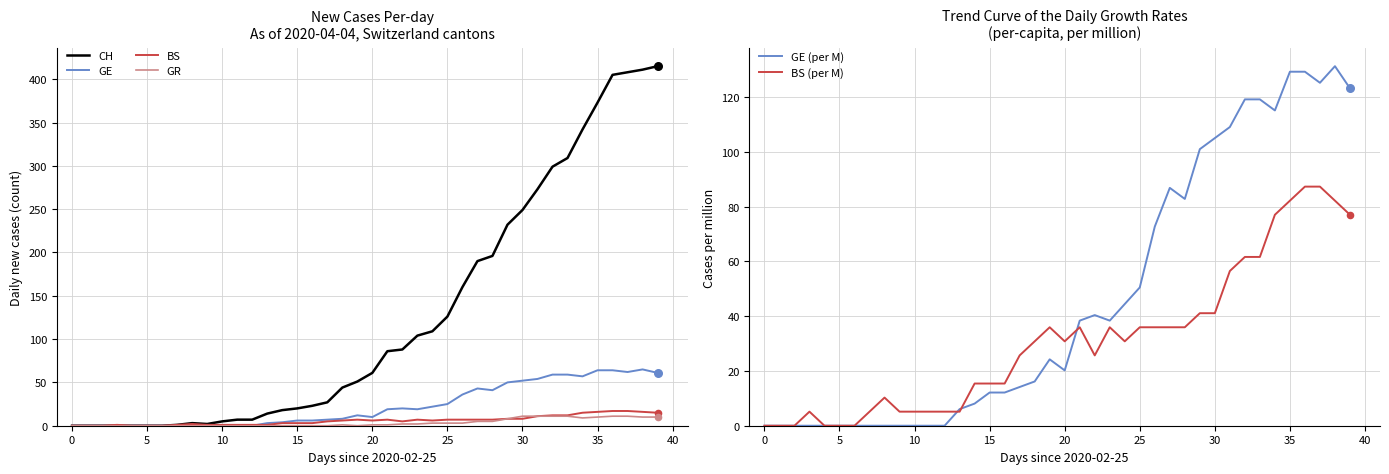

Which series has the widest spread of Y values?

CH